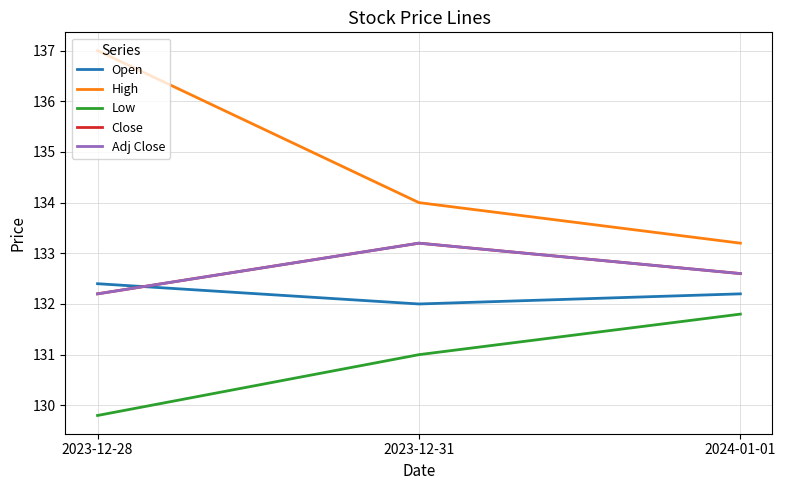

Does the chart display data point markers on the line(s)?

No